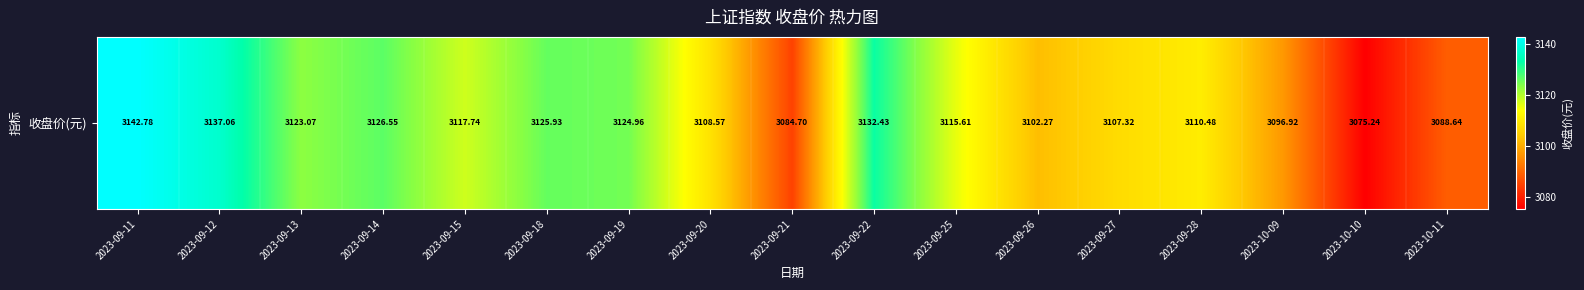

Which category has the highest value across all series?

2023-09-11